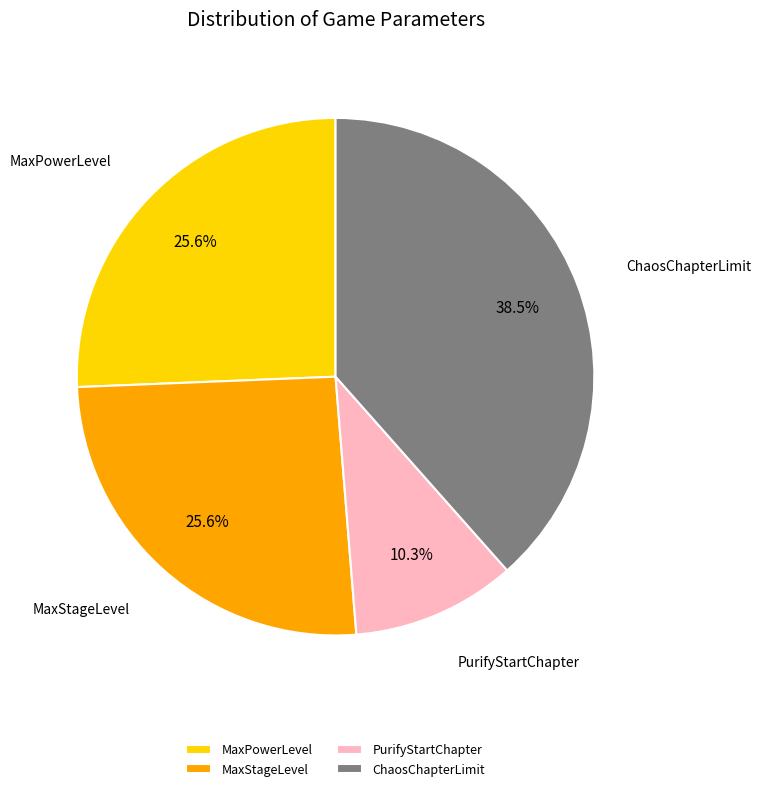

Which has a higher value, ChaosChapterLimit or PurifyStartChapter?

ChaosChapterLimit